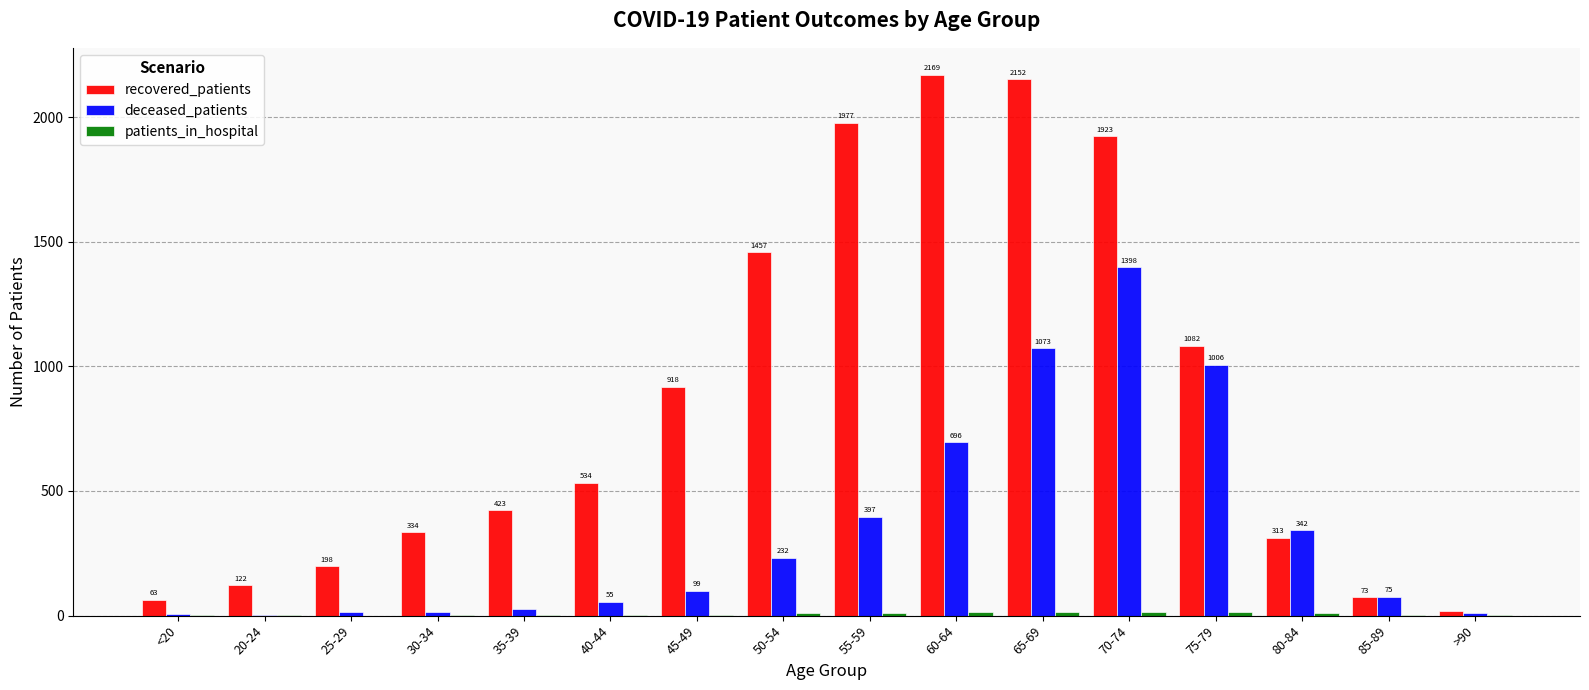

Count the number of data series in this chart.

3